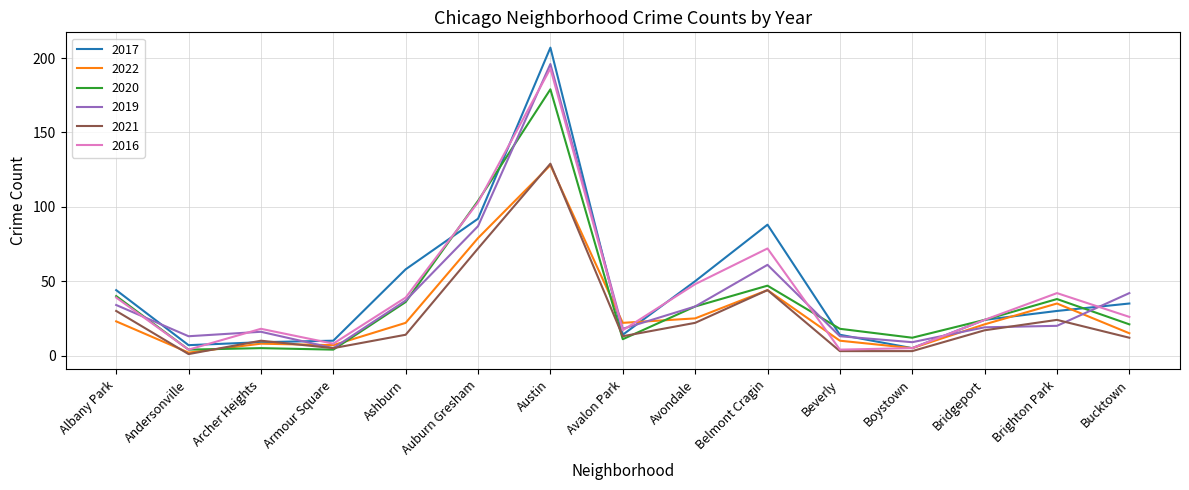

What position from the right is Ashburn?

11